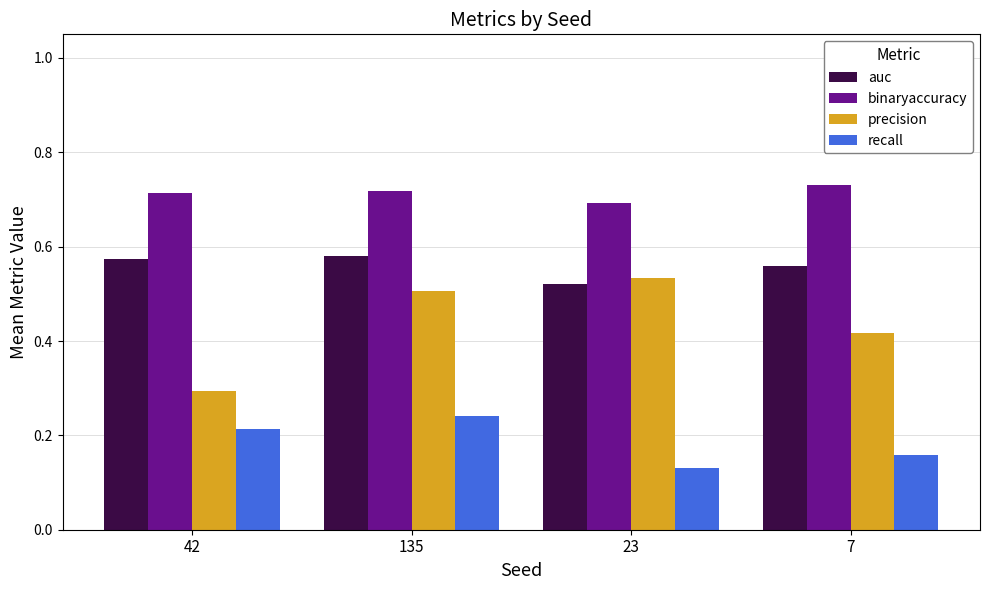

Between 42 and 23, which series saw the biggest shift?

precision